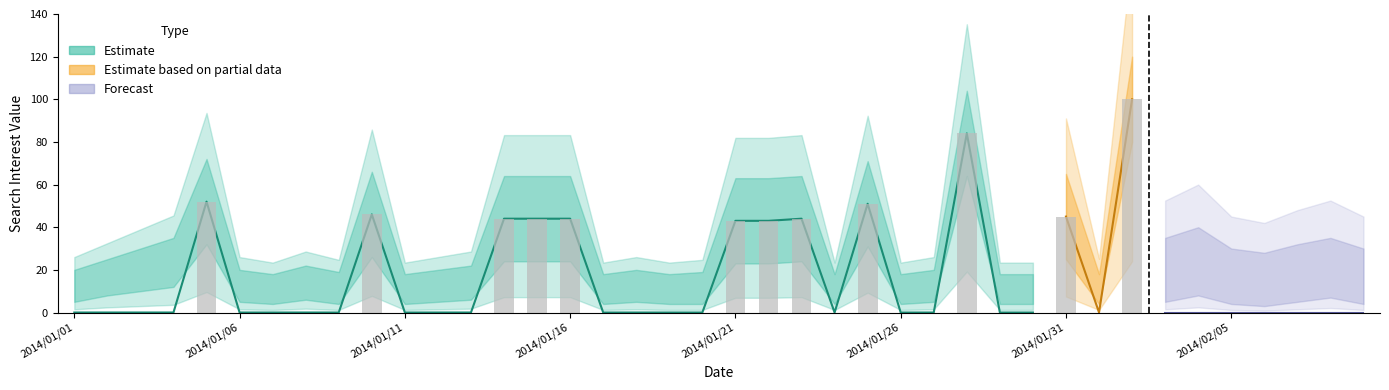

What position from the left is 2014/02/09?

40